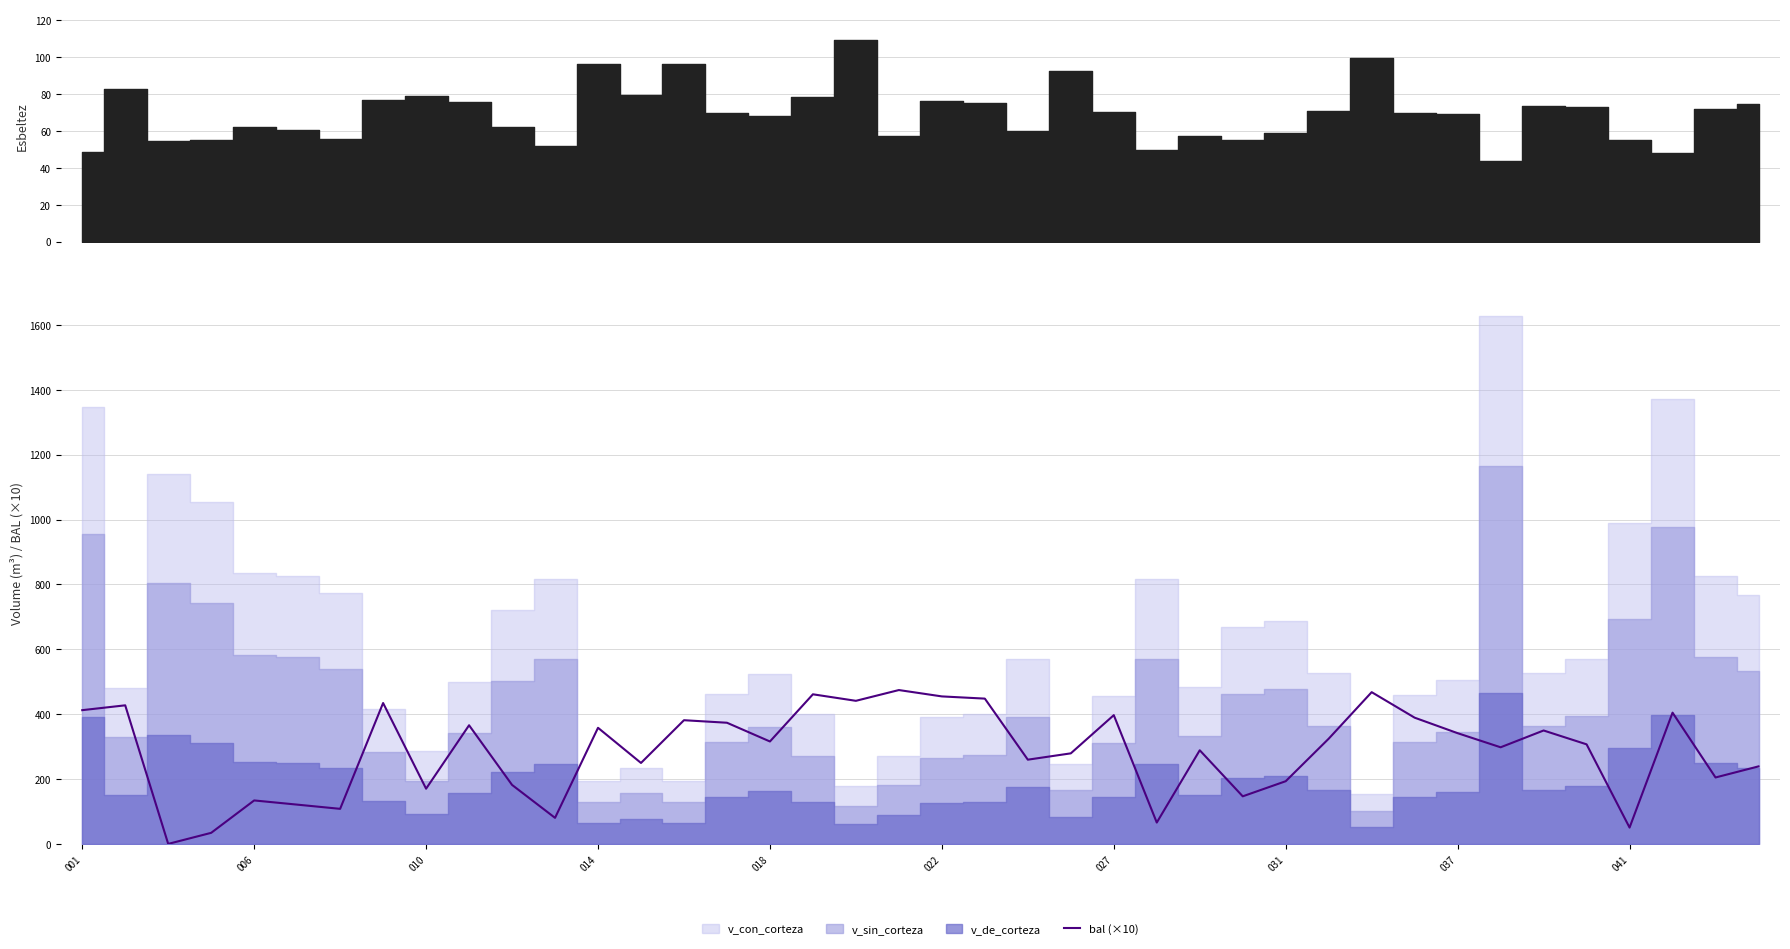

Reading left to right, extract all data points from this chart.

412.4	427.3	0.0	34.1	134.0	121.1	108.1	434.4	170.2	365.8	181.9	80.3	358.0	249.6	381.4	373.6	315.8	461.3	441.2	474.4	454.8	448.0	259.7	279.2	397.0	65.8	288.7	146.7	193.3	324.4	467.9	389.2	341.4	297.9	349.7	307.0	50.3	404.7	204.8	239.0